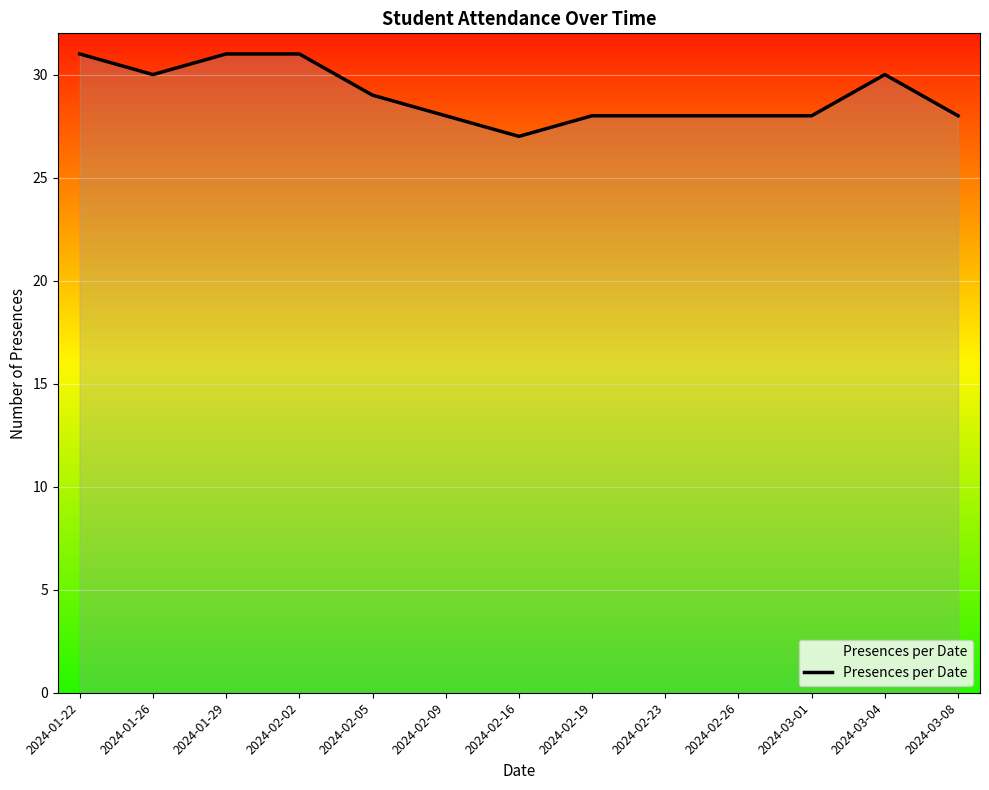

What position from the right is 2024-02-26?

4